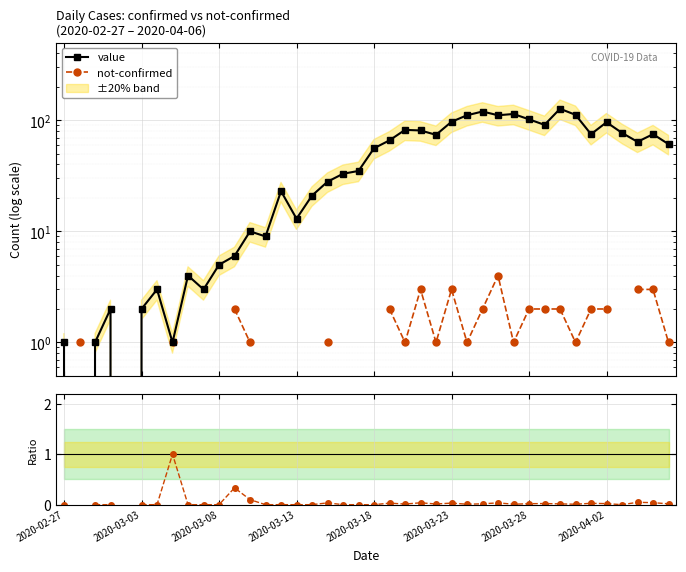

Where is not-conf / value nearest to the value 0?

2020-02-27